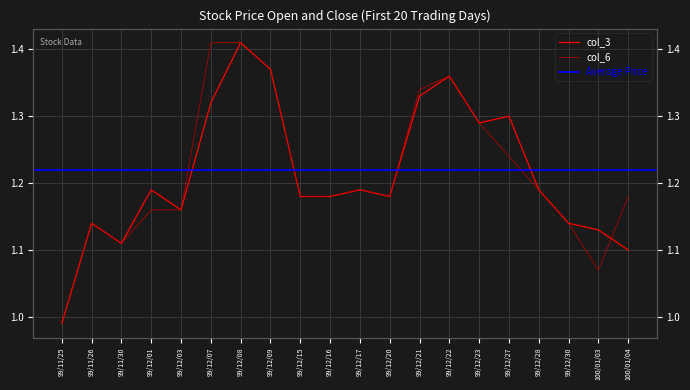

What is the label of the 4th point from the left?

99/12/01